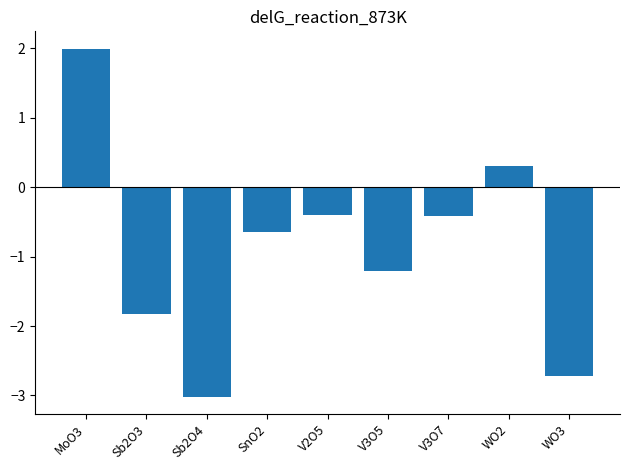

What is the sum of all values?

-7.9